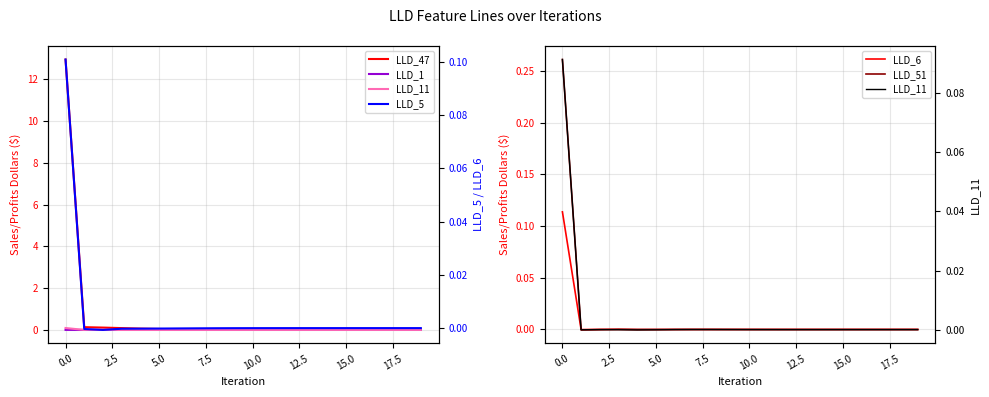

Between −2.5 and 2.5, which series saw the biggest shift?

LLD_47